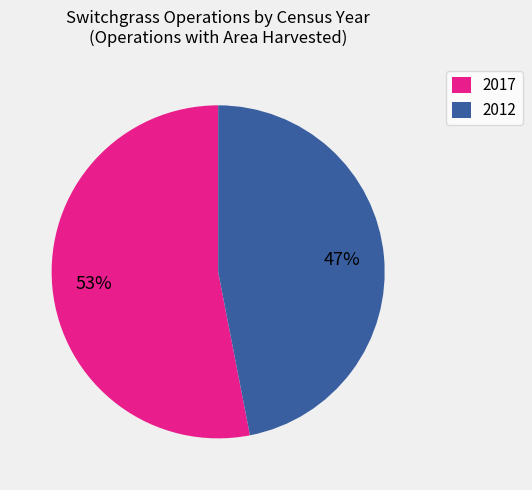

Is there any slice that represents more than half of the pie?

Yes